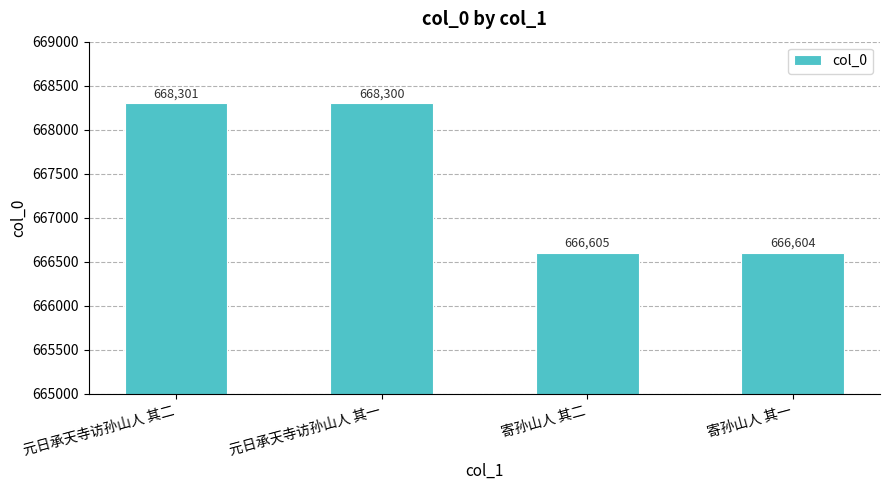

What is the difference between the values at 元日承天寺访孙山人 其一 and 元日承天寺访孙山人 其二?

1